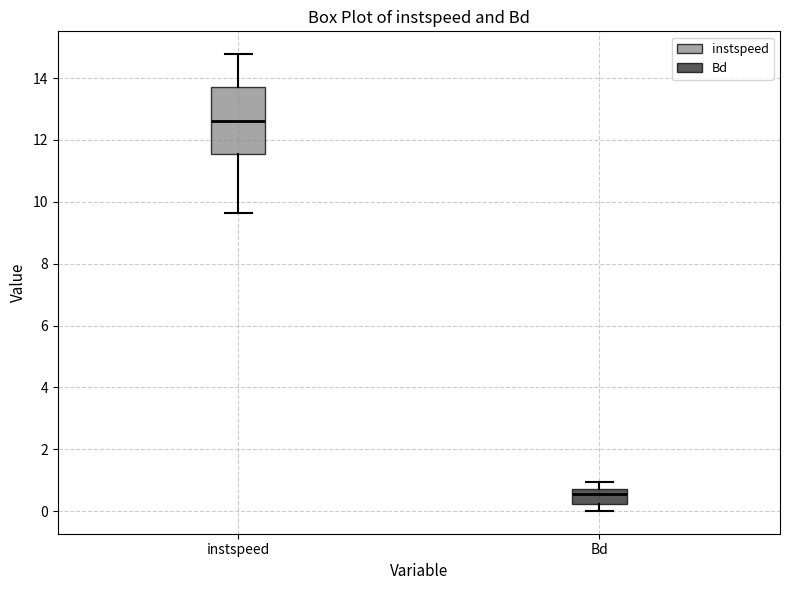

Comparing the boxes themselves (not the whiskers), which one is the tallest?

instspeed